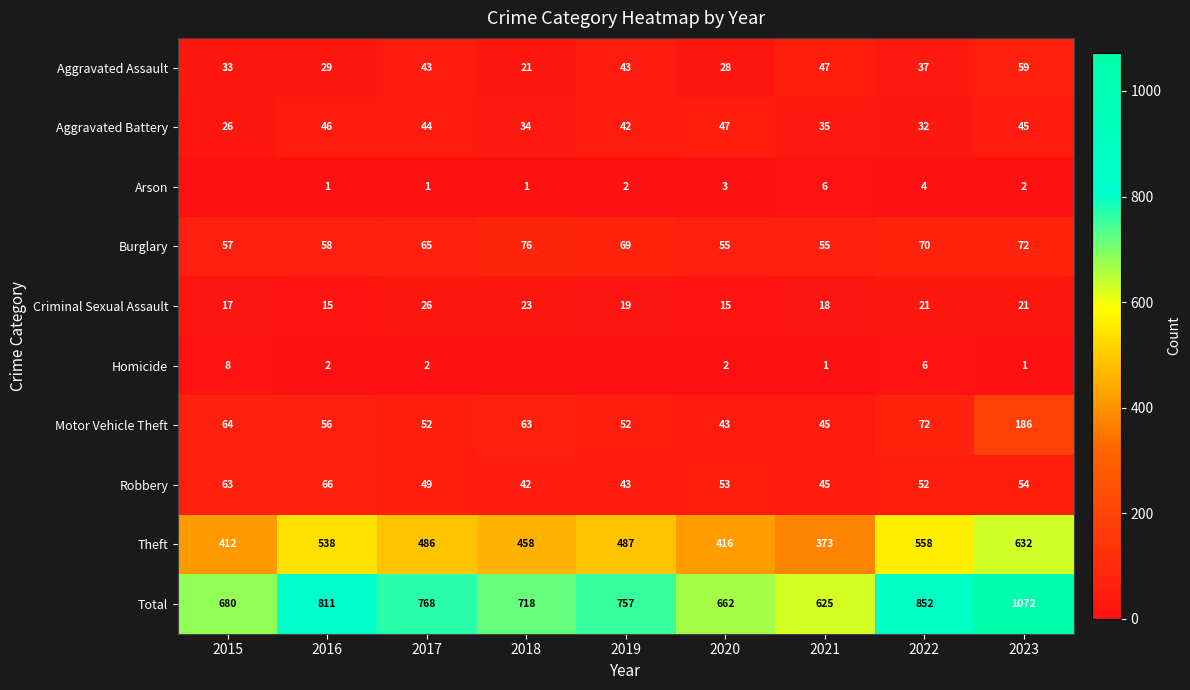

What is the difference between the highest and lowest values at 2018?

718